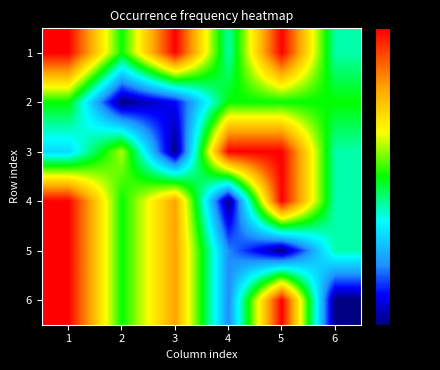

What is the spread (max minus min) of values at 4?

1.0